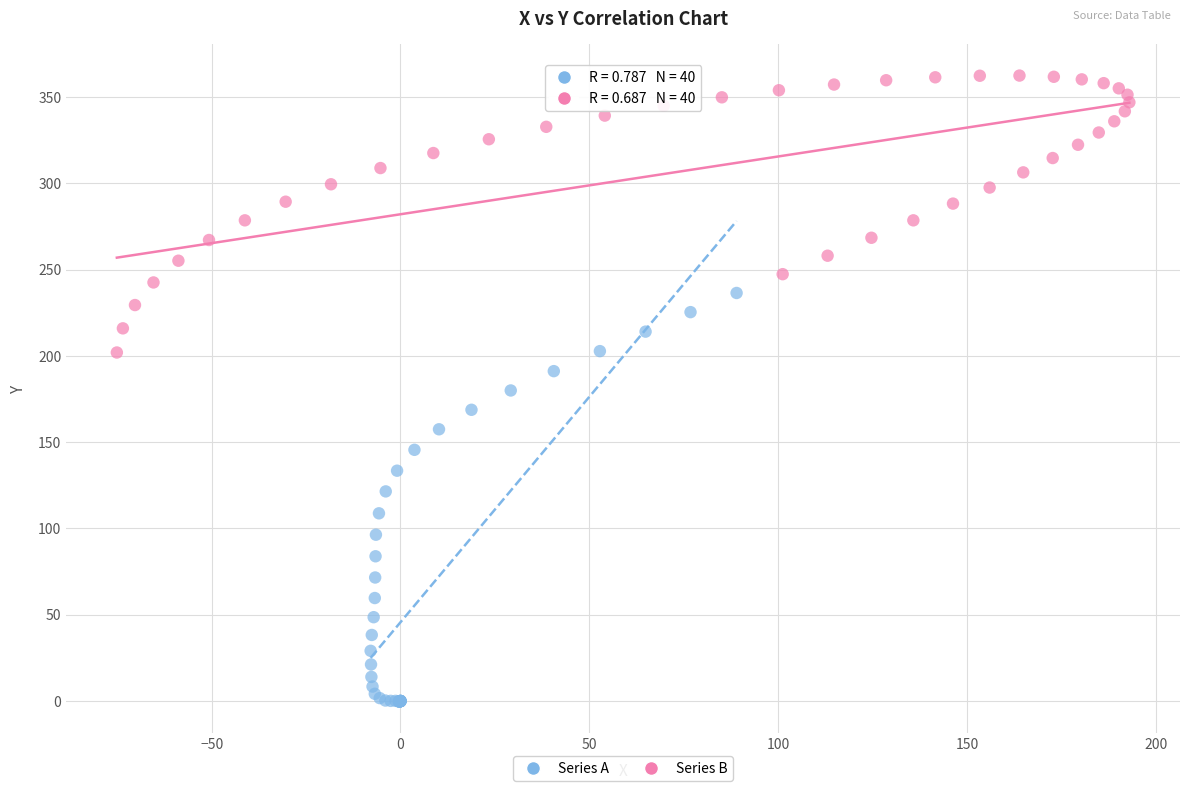

Which series reaches the minimum Y coordinate?

Series A